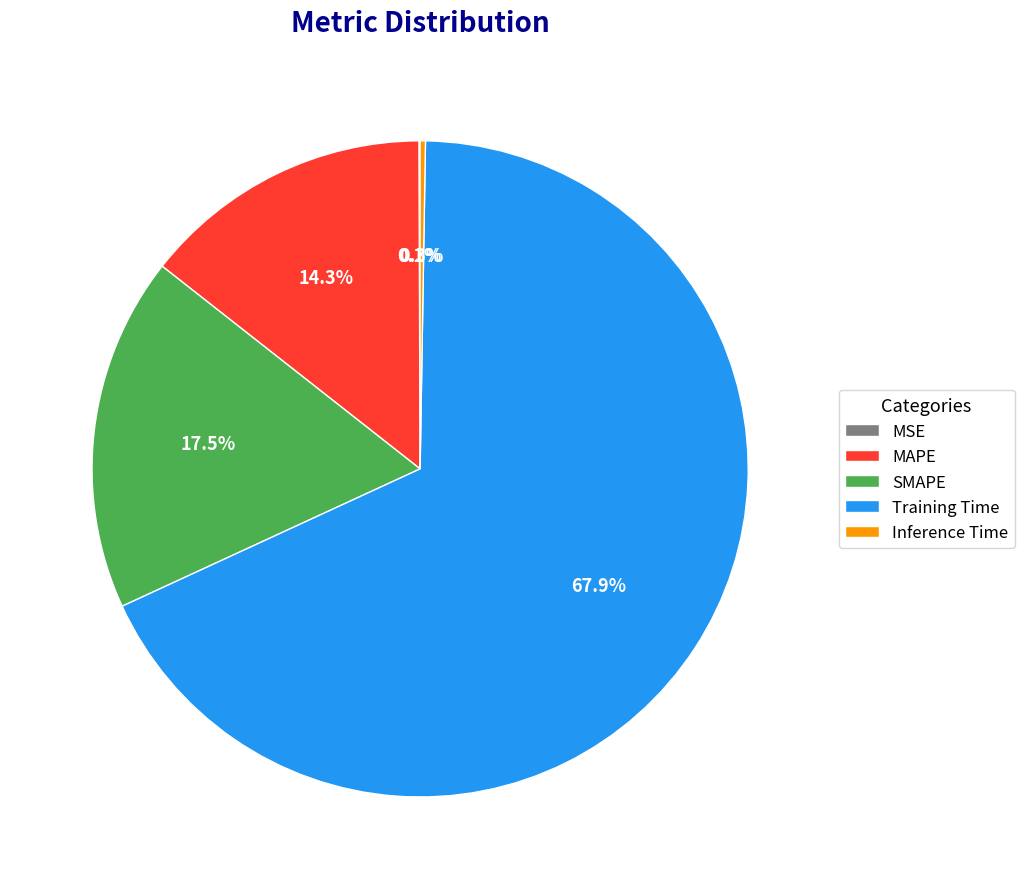

What portion of the pie excludes SMAPE?

82.5%